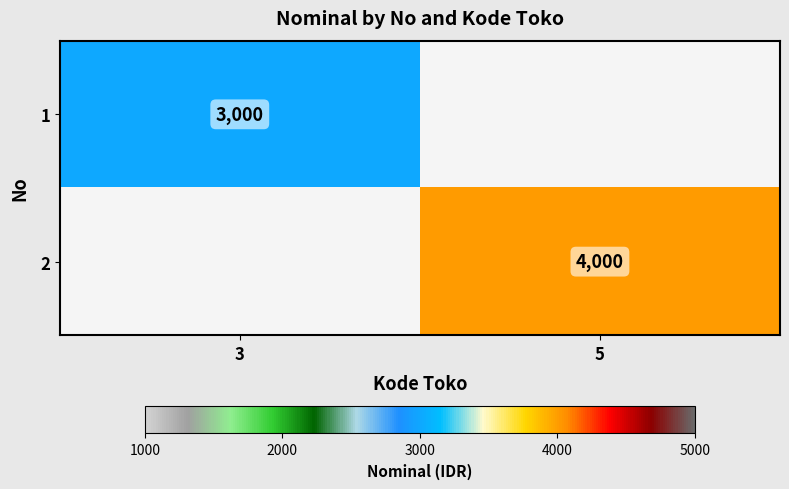

Is it true that 1 equals 769 at 3?

False